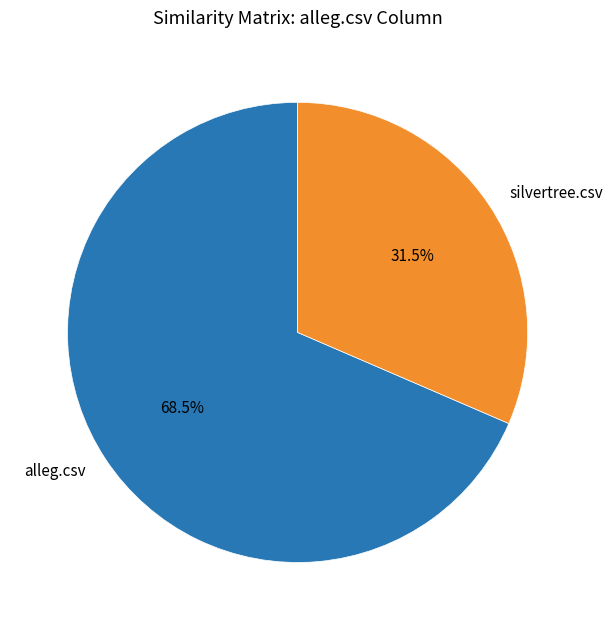

Which slice is the largest?

alleg.csv